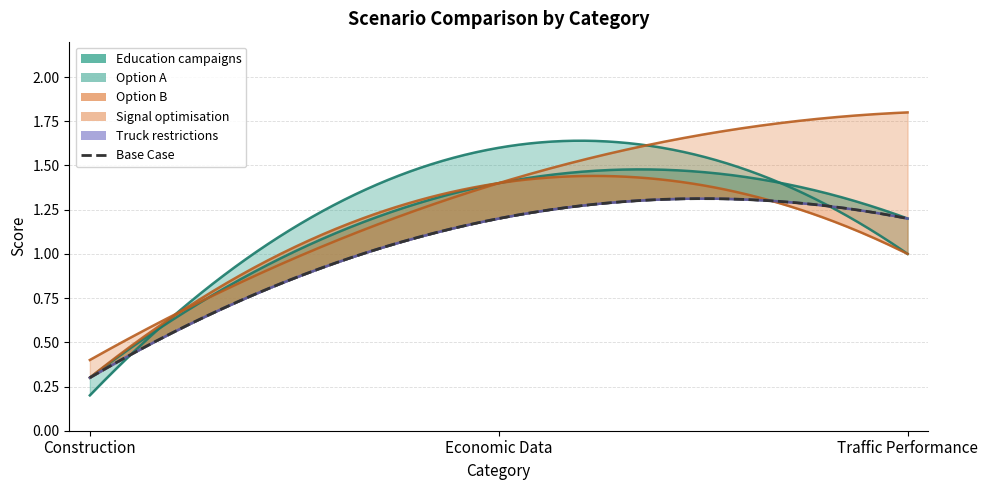

The value of Option B at Traffic Performance is 0.2. True or false?

False